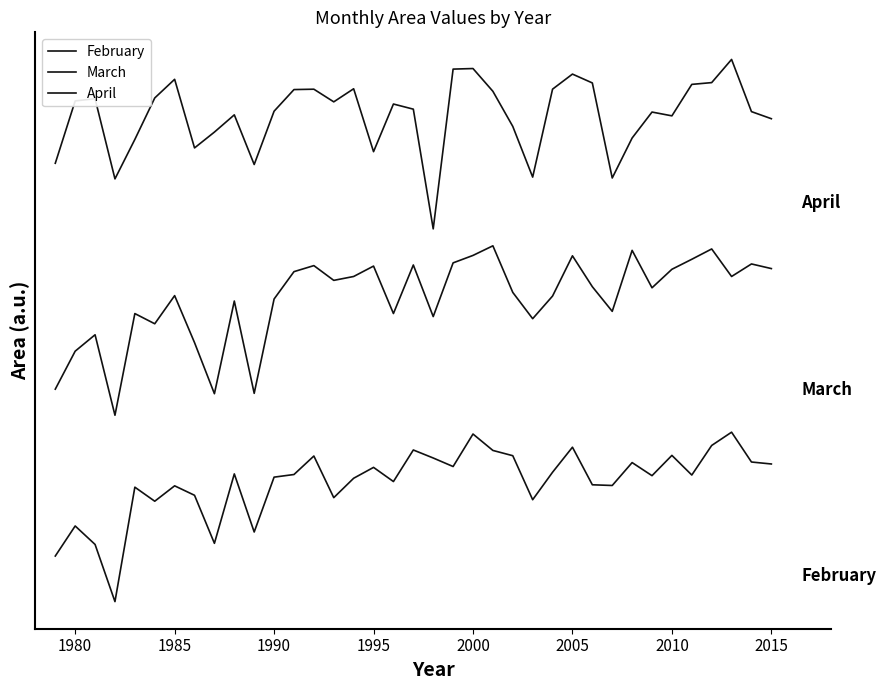

Does the chart display data point markers on the line(s)?

No